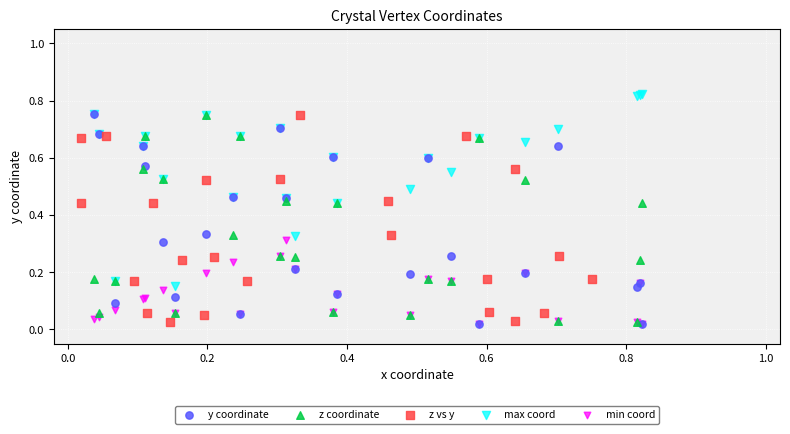

Which series reaches the maximum Y coordinate?

max coord